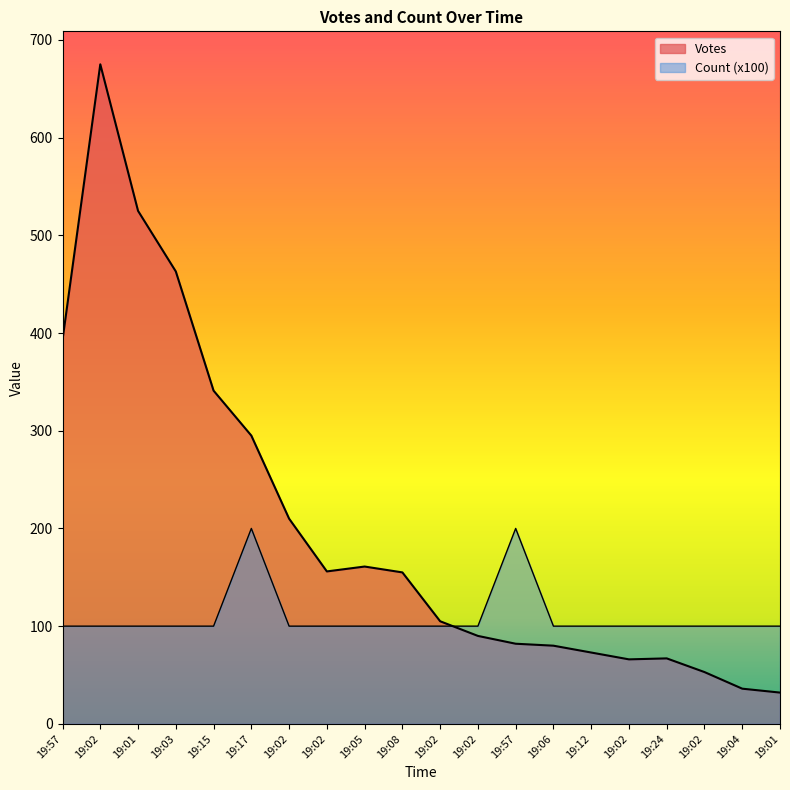

Which series ends up on top after the final intersection of Count and Votes?

Count